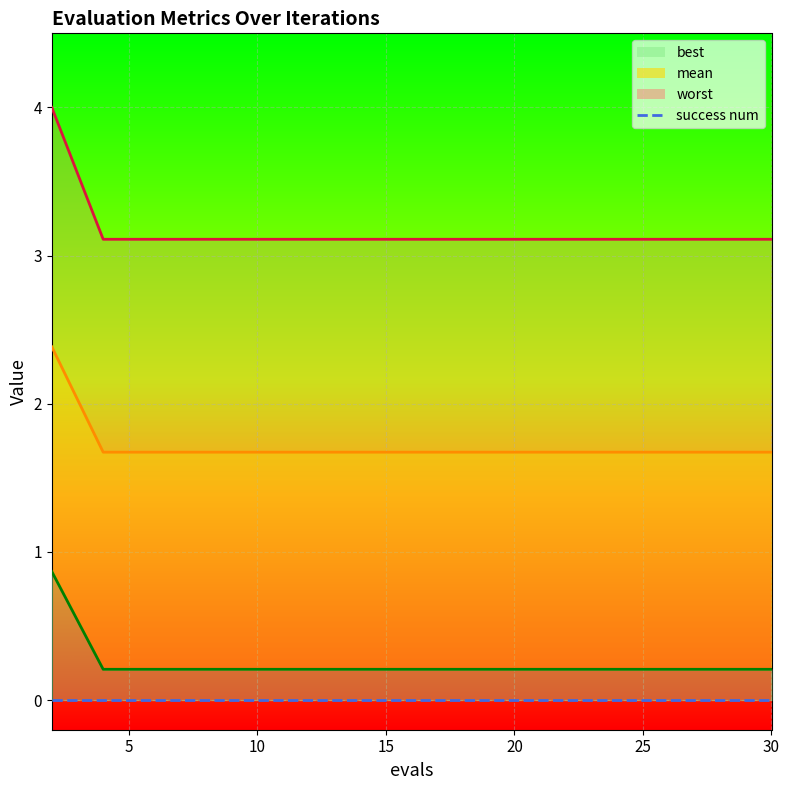

What is the sum of the best values at 4 and 10?

3.3